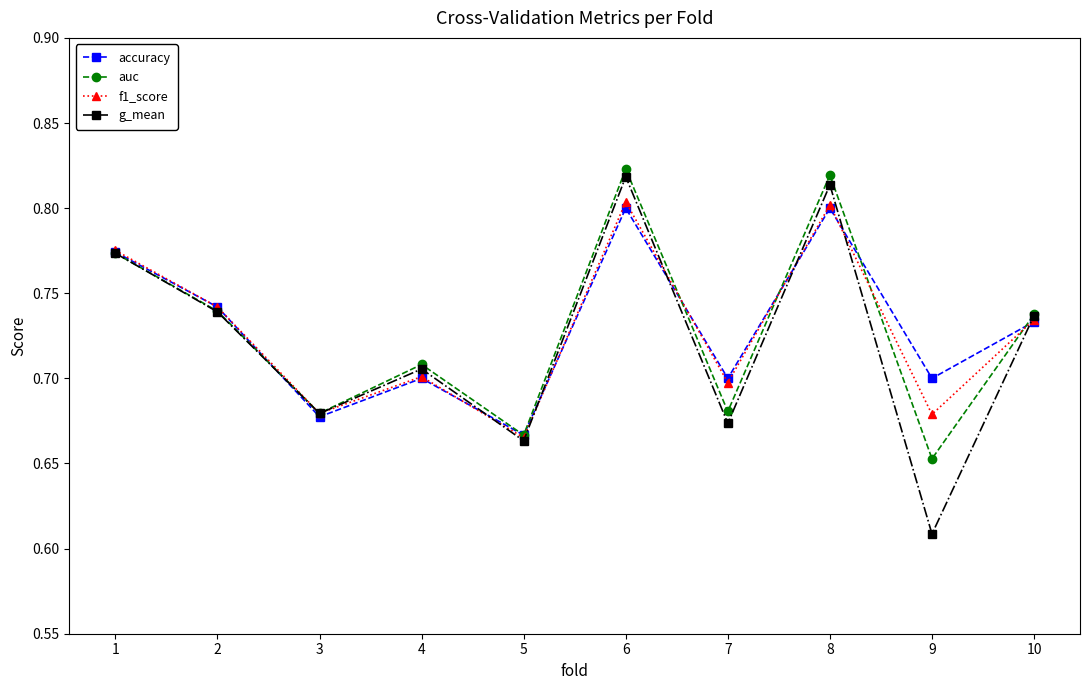

At which category does accuracy reach its first local peak?

4